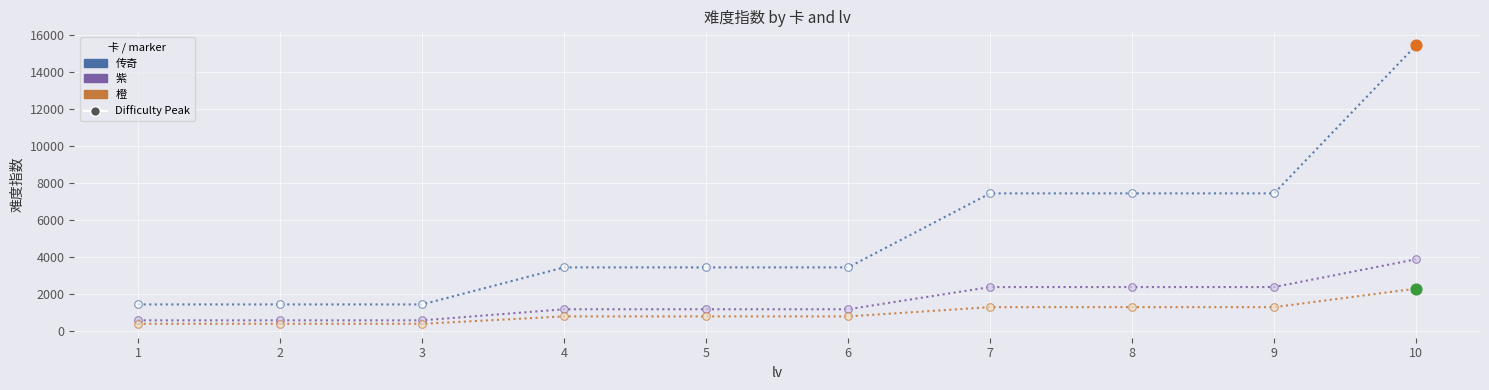

Between 1 and 9, which series saw the biggest shift?

传奇